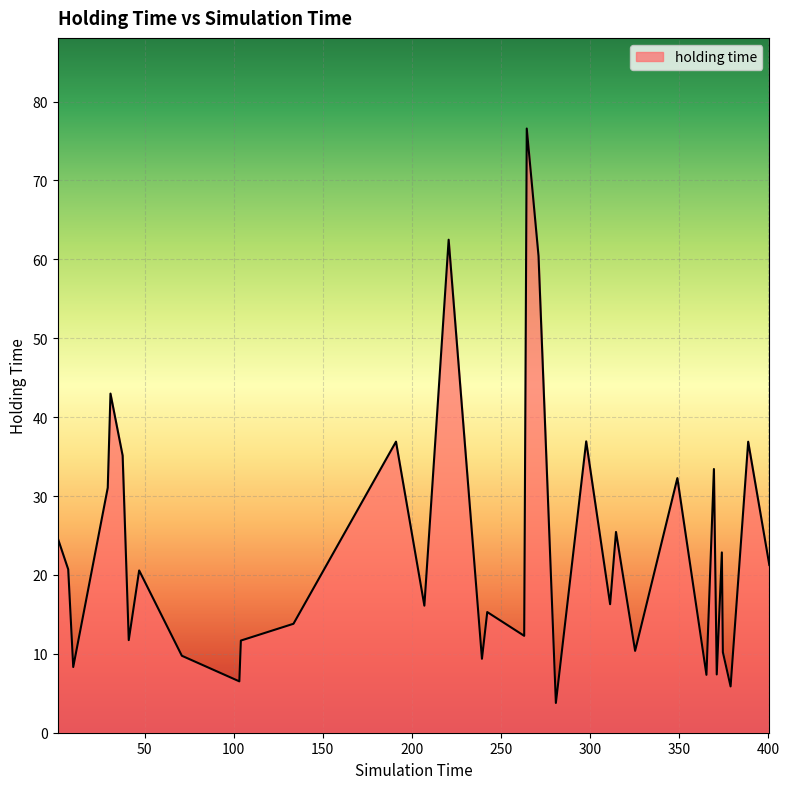

What is the greatest value displayed?

76.6